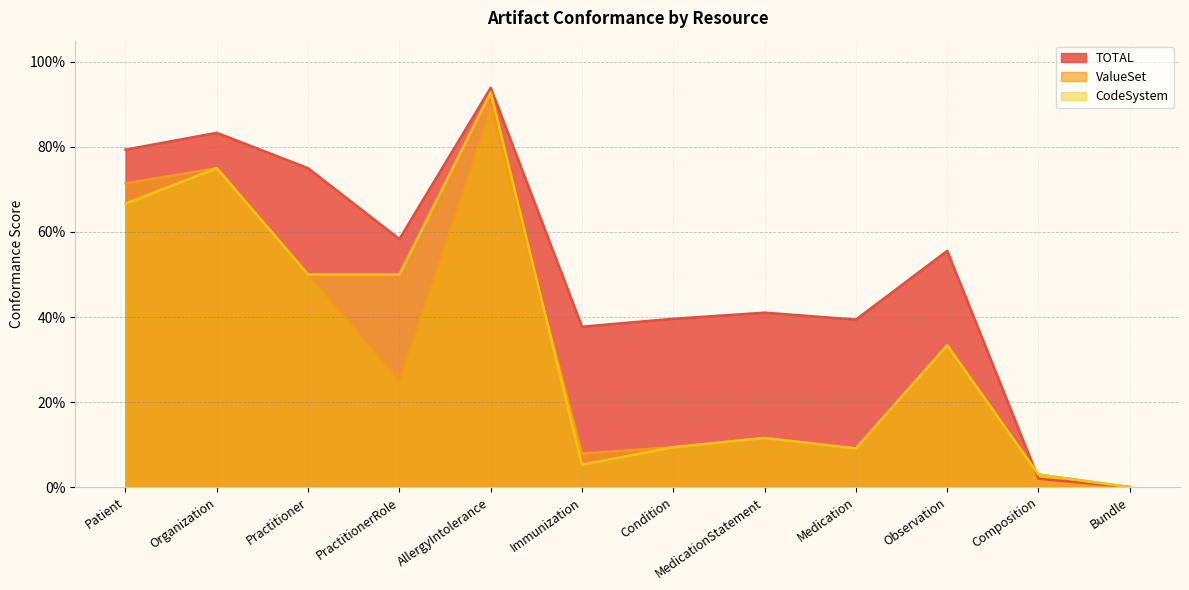

What is the label of the 2nd point from the left?

Organization